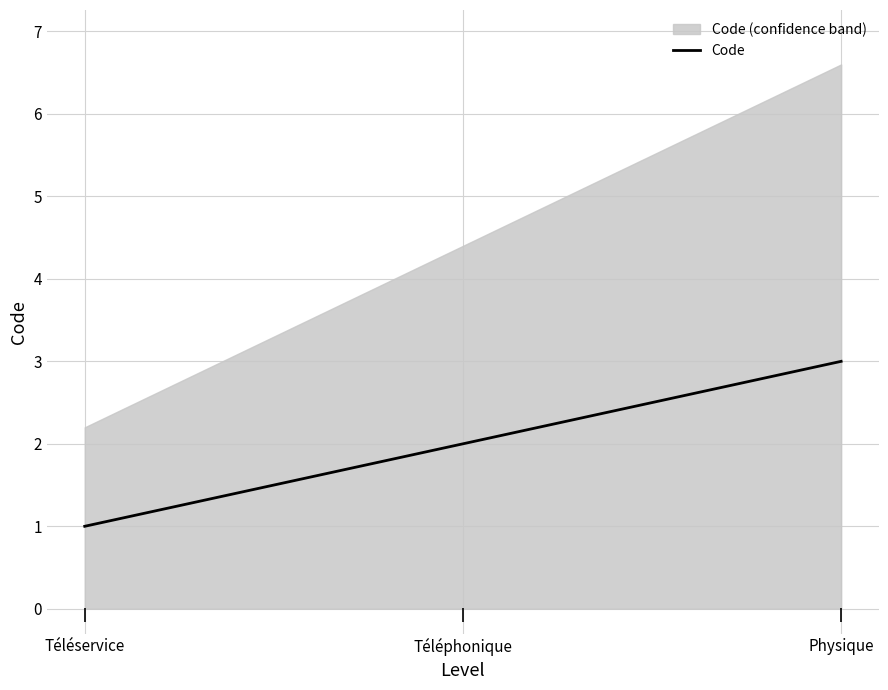

At which category does the chart reach its peak across all series?

Physique